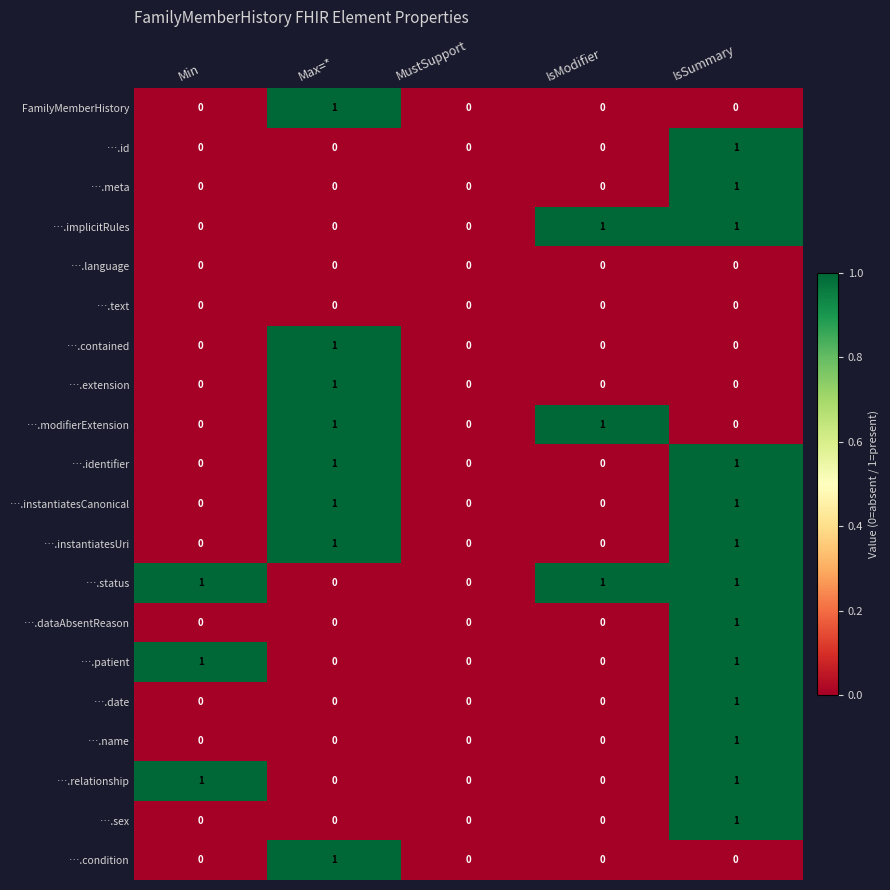

How many ….id values are between 0 and 1?

5